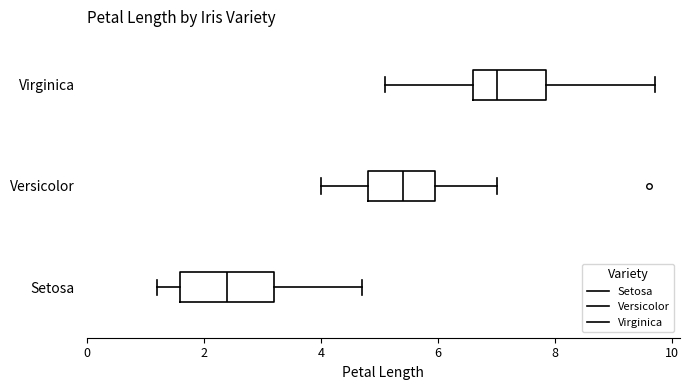

Reading bottom to top, read every box against the x-axis: the position of its median line, the range the box covers, and the ends of its whiskers. The values are not printed on the chart, so give them approximately, as read against the axis.

Setosa: median 2.4, box 1.6 to 3.2, whiskers 1.2 to 4.8
Versicolor: median 5.4, box 4.8 to 6.0, whiskers 4.0 to 7.0
Virginica: median 7.0, box 6.6 to 7.8, whiskers 5.2 to 9.8